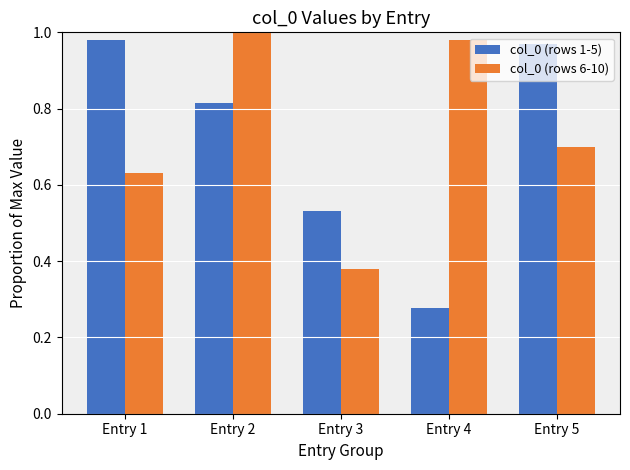

True or false: col_0 (rows 1-5) has a value of 0.4 at Entry 1.

False